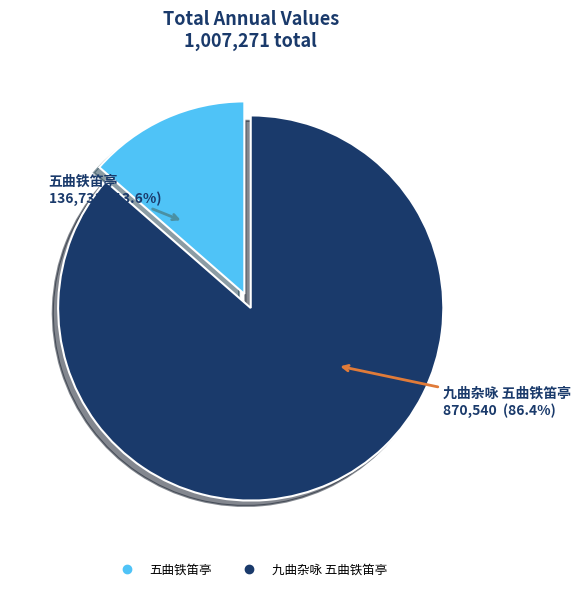

To the nearest percent, what is the average slice percentage?

50%